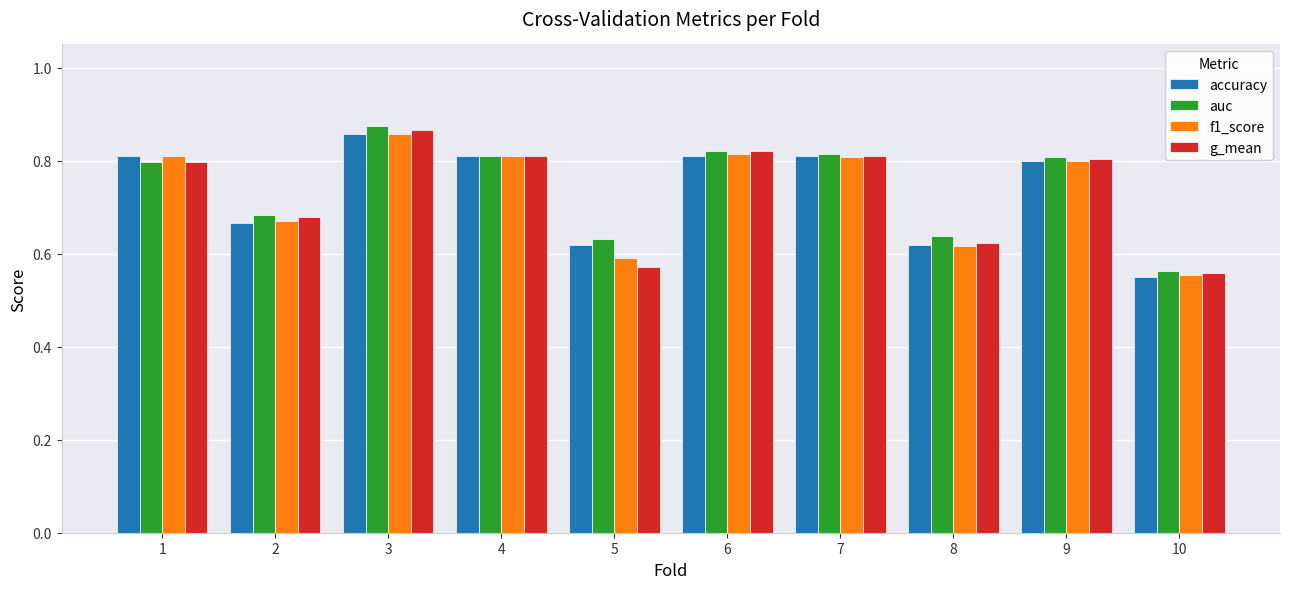

The g_mean series shows 0.2 at 4. True or false?

False